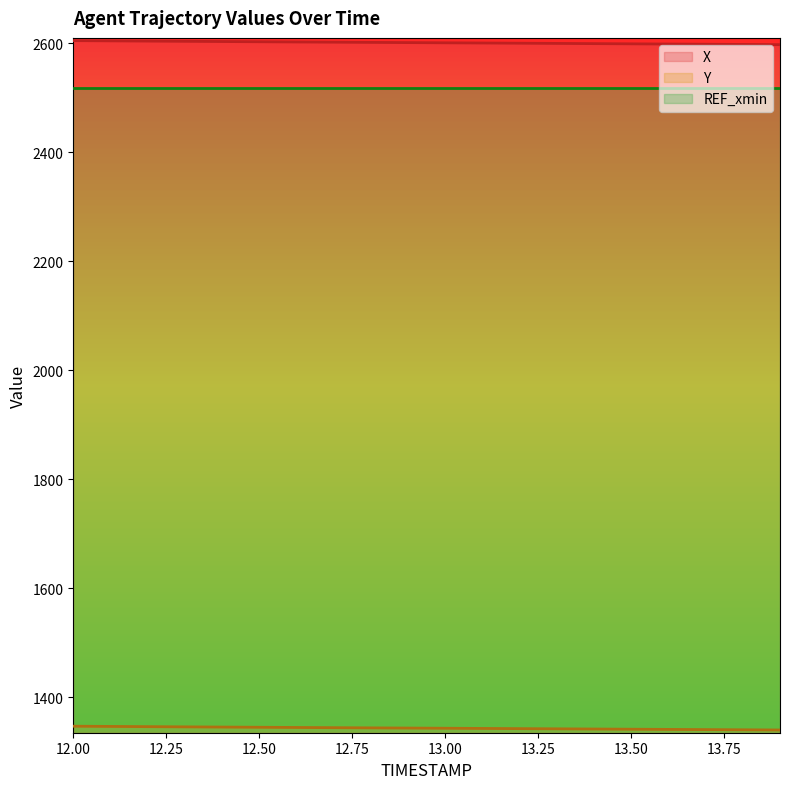

How many data points in X are less than 2600?

8